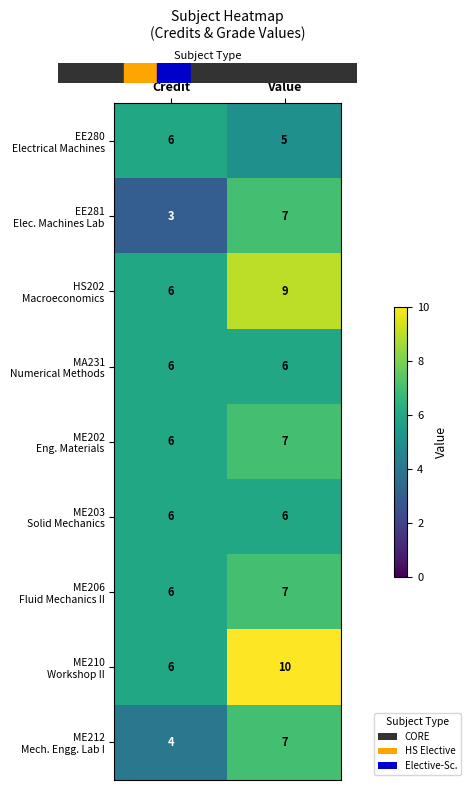

How many distinct data groups are displayed?

9